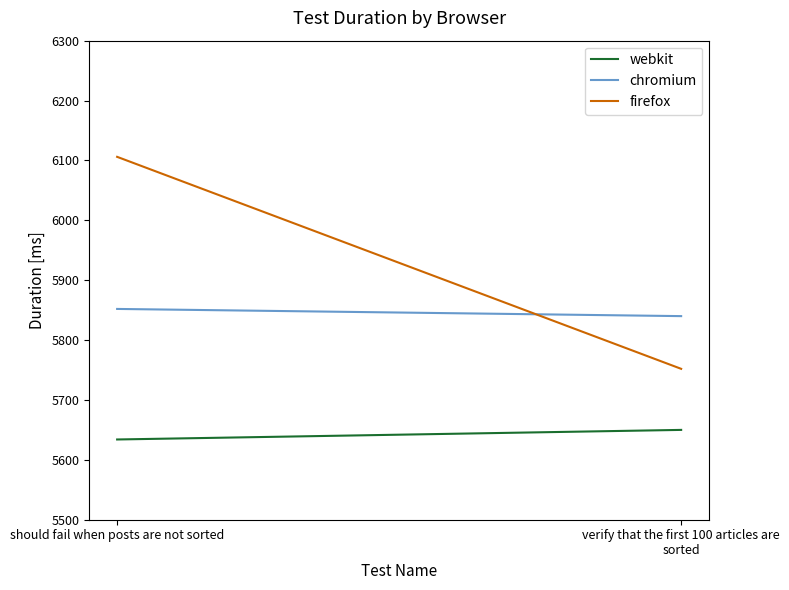

What is the highest value of the chromium series?

5852